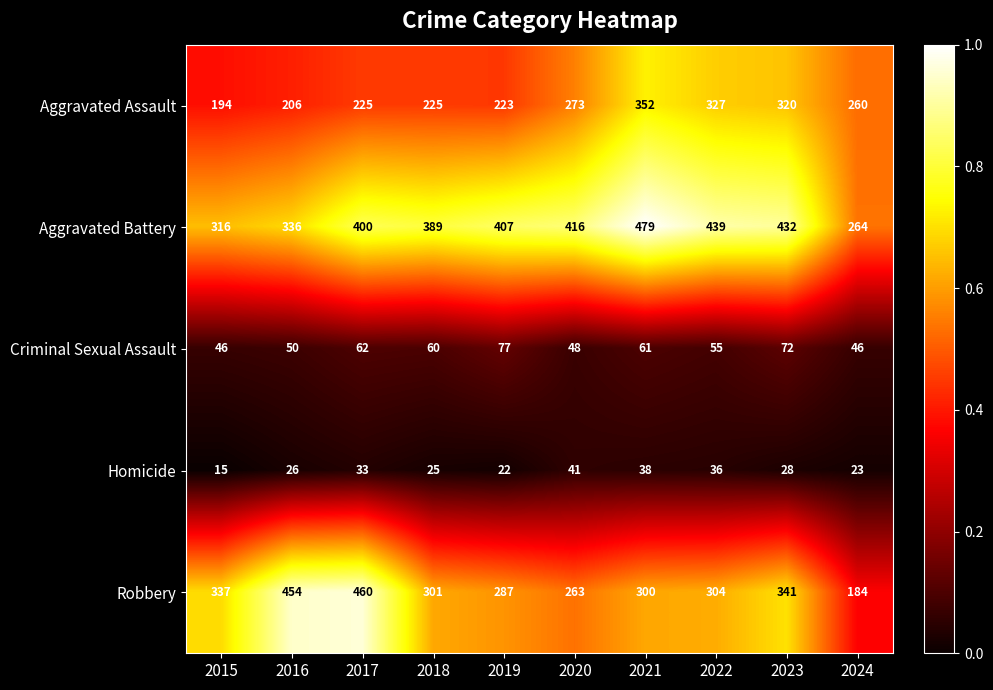

Which series has the largest range (max minus min)?

Robbery